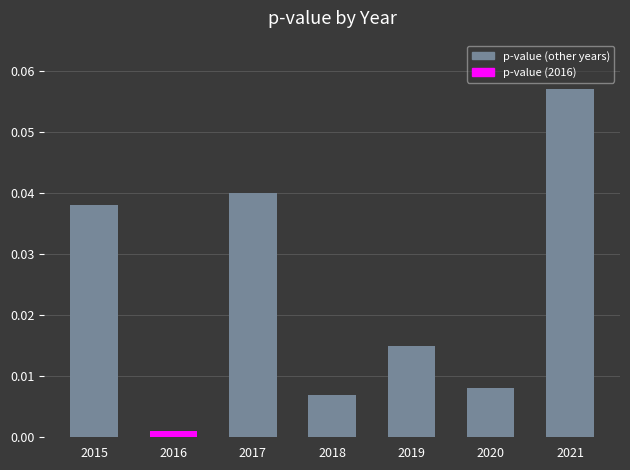

Which has a higher value, 2016 or 2020?

2020